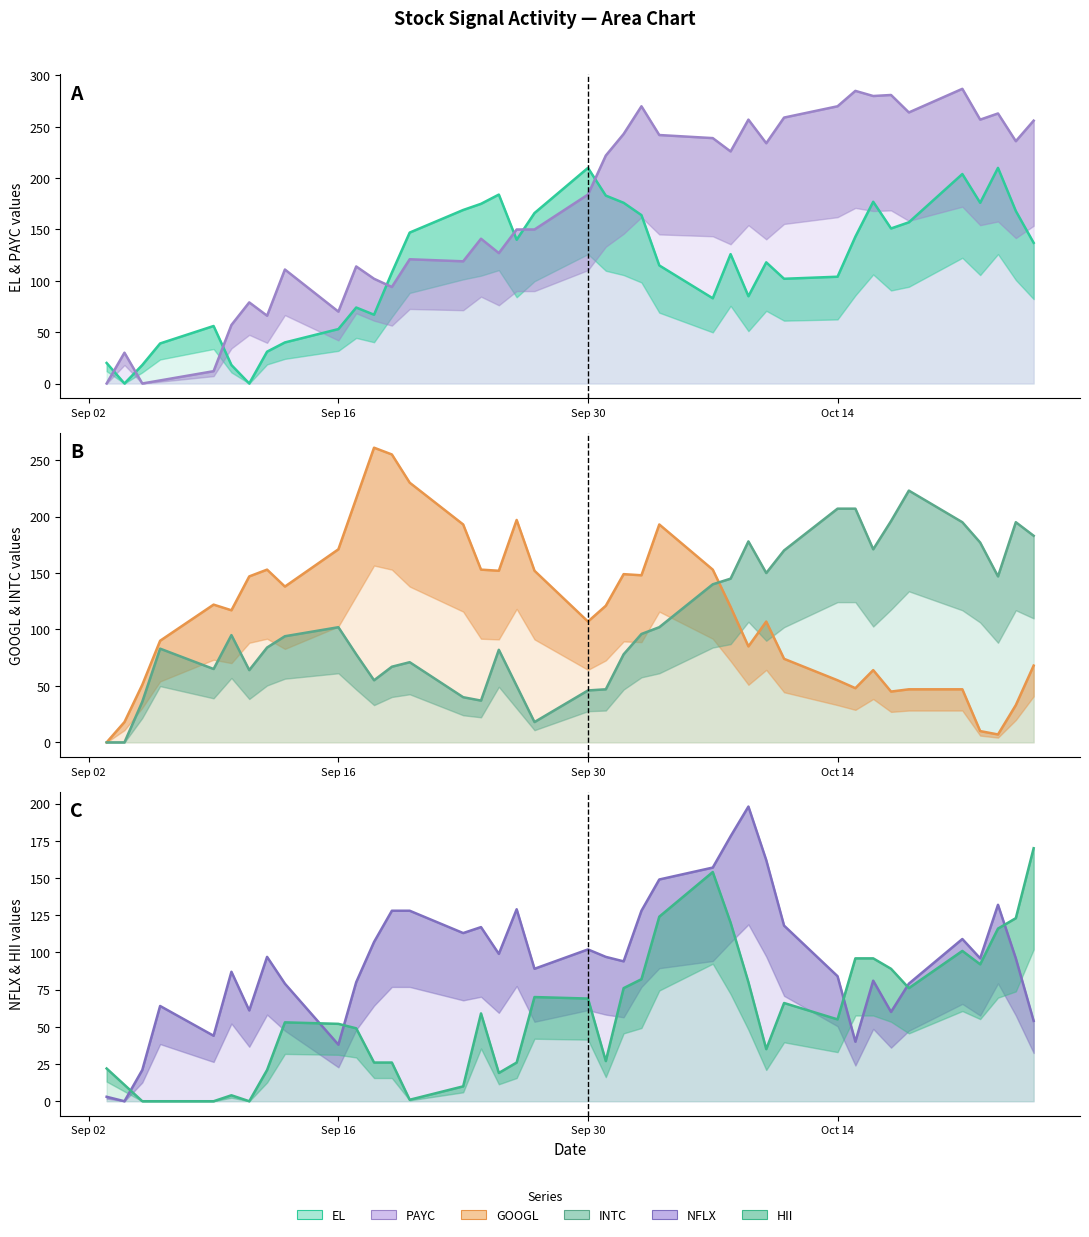

What is the sum of all PAYC values?

6601